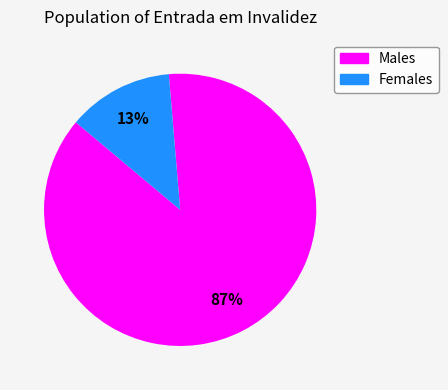

Is there any slice that represents more than half of the pie?

Yes